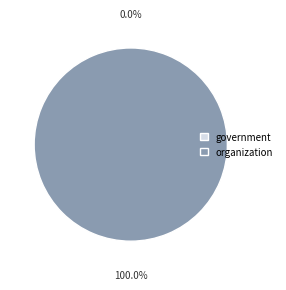

True or false: government accounts for 0% of the total.

True